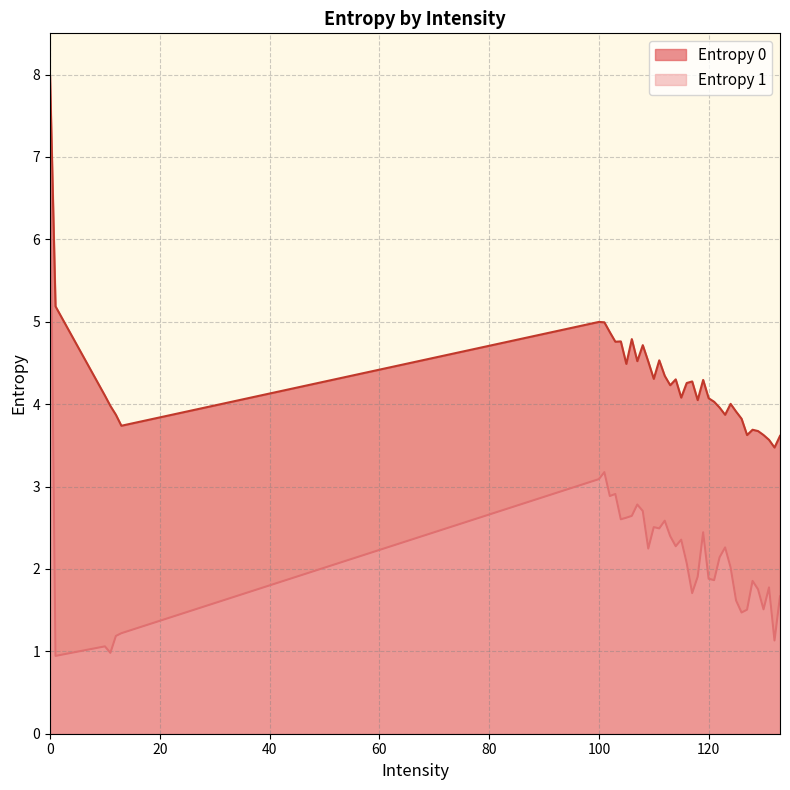

What is the difference between the highest and lowest values at 111?

2.0